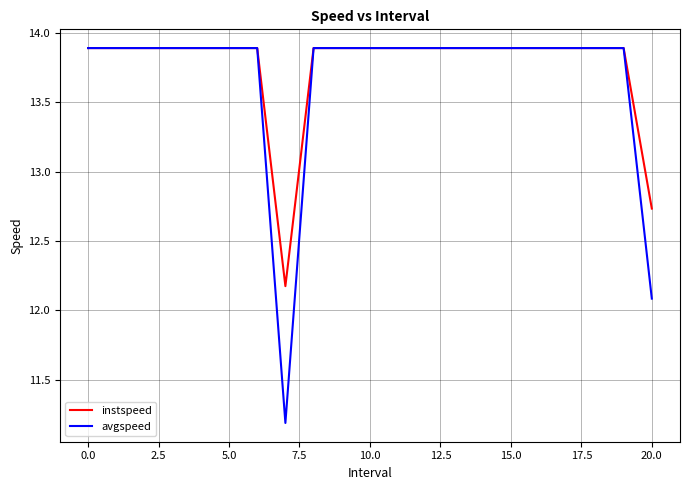

What is the greatest value displayed?

13.9